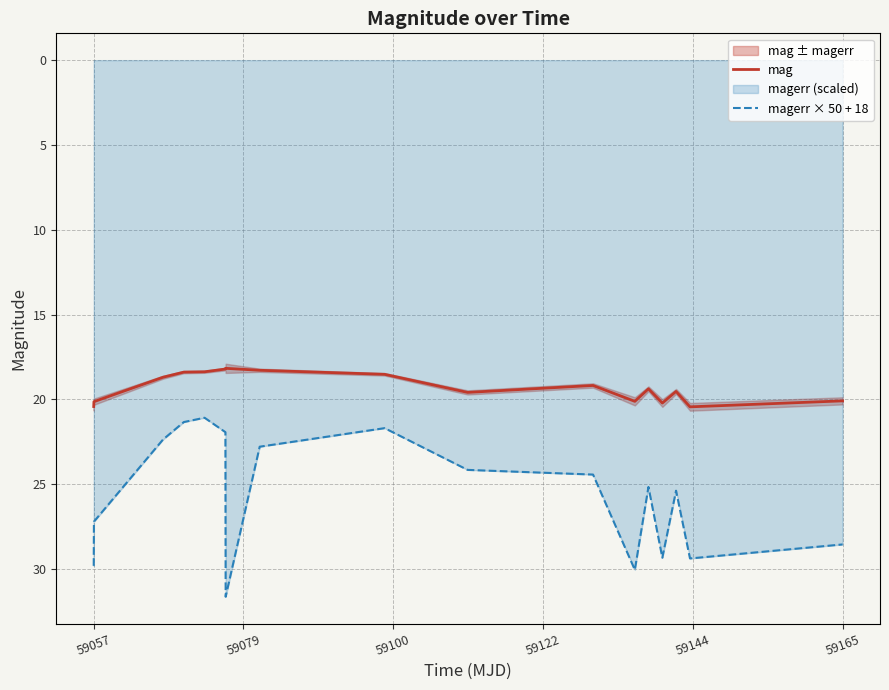

The mag series shows 13.3 at 59057. True or false?

False